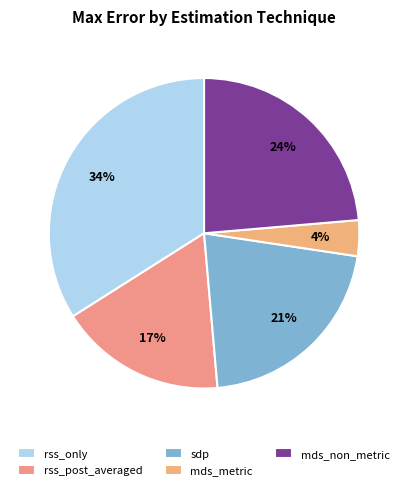

True or false: sdp accounts for 27% of the total.

False